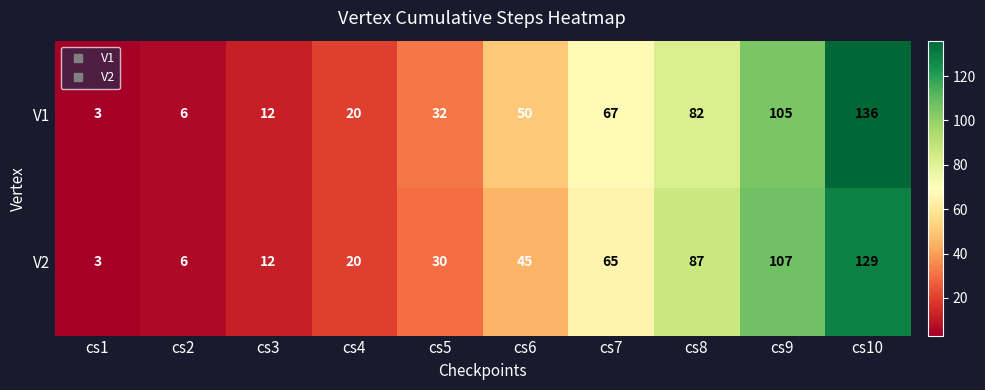

True or false: V1 has a value of 62 at cs9.

False